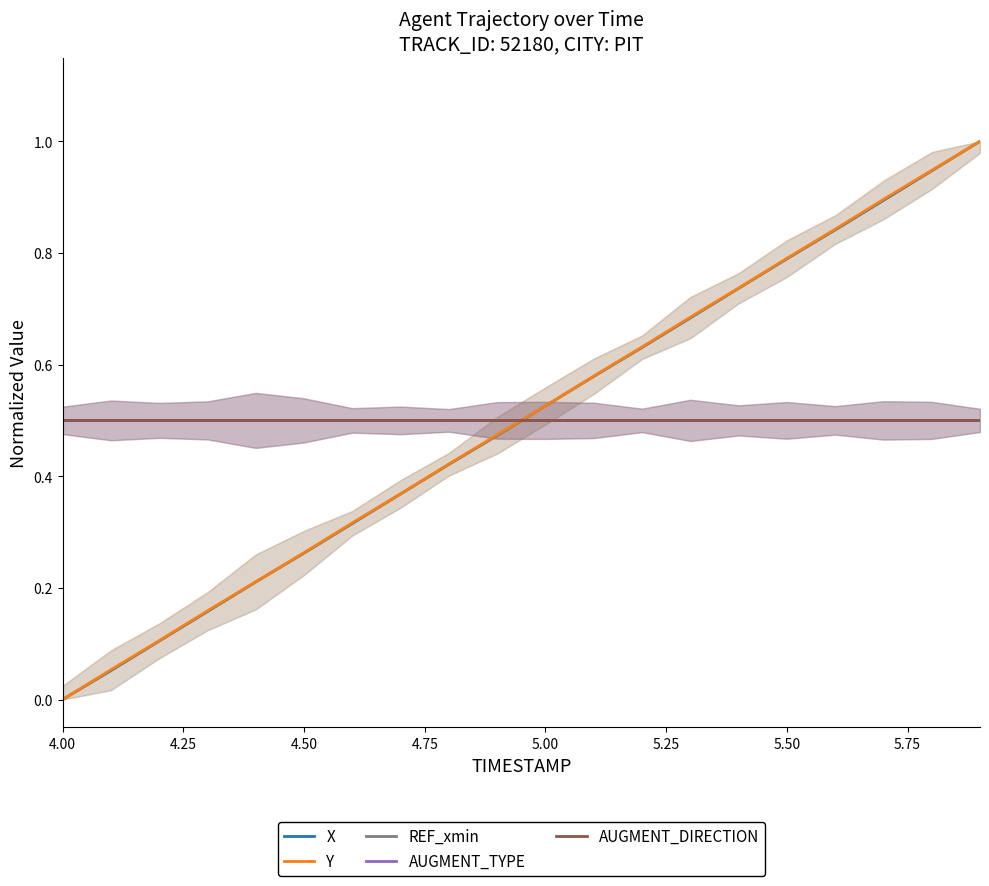

How many values in Y are above zero?

19